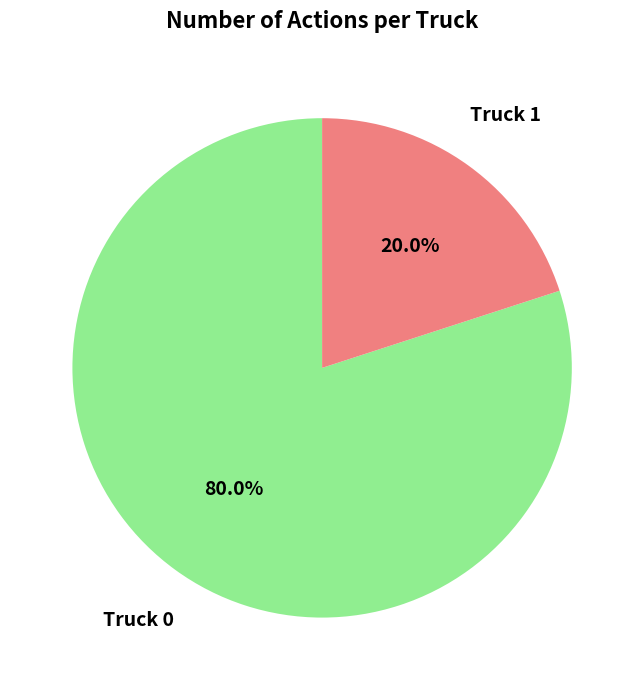

Is Truck 0 the majority of the pie?

Yes